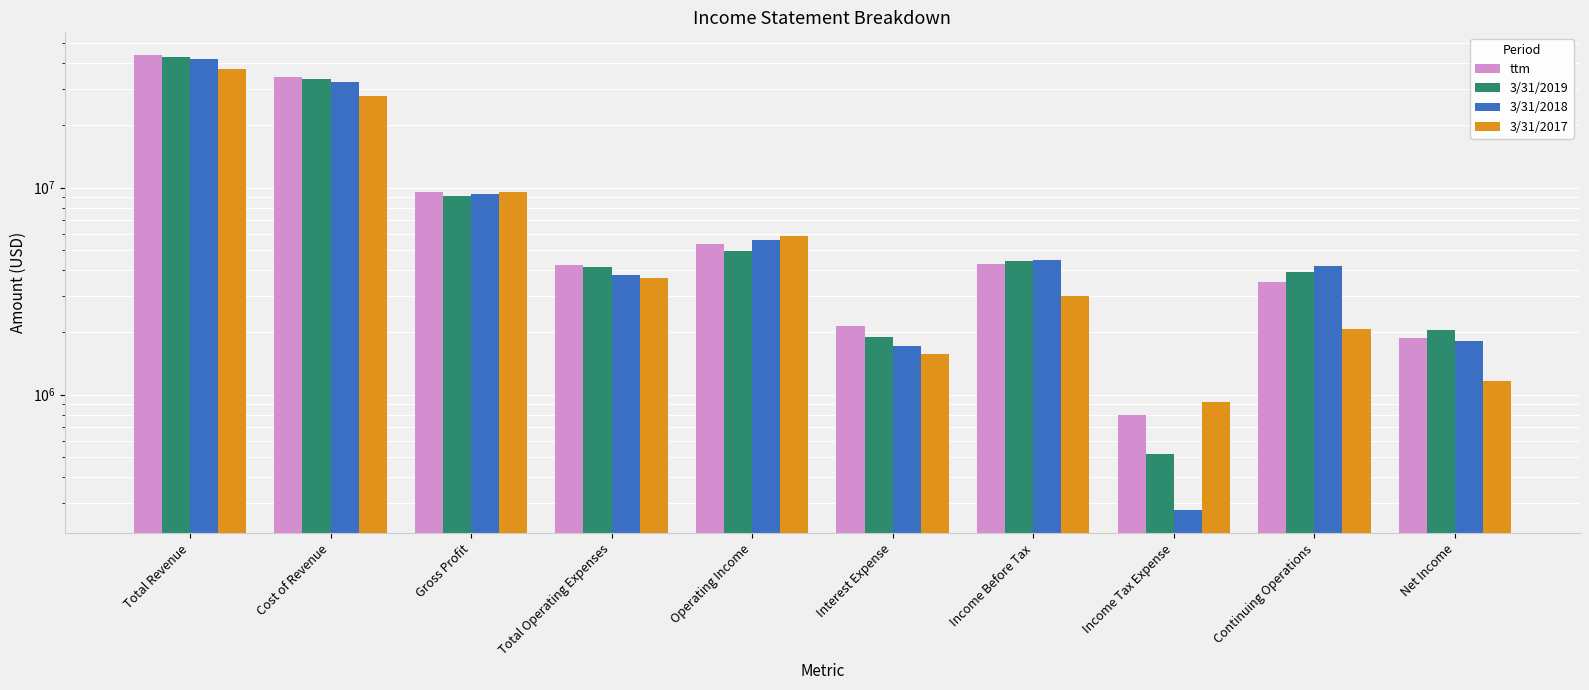

What are all the series names shown in the legend?

ttm, 3/31/2019, 3/31/2018, 3/31/2017